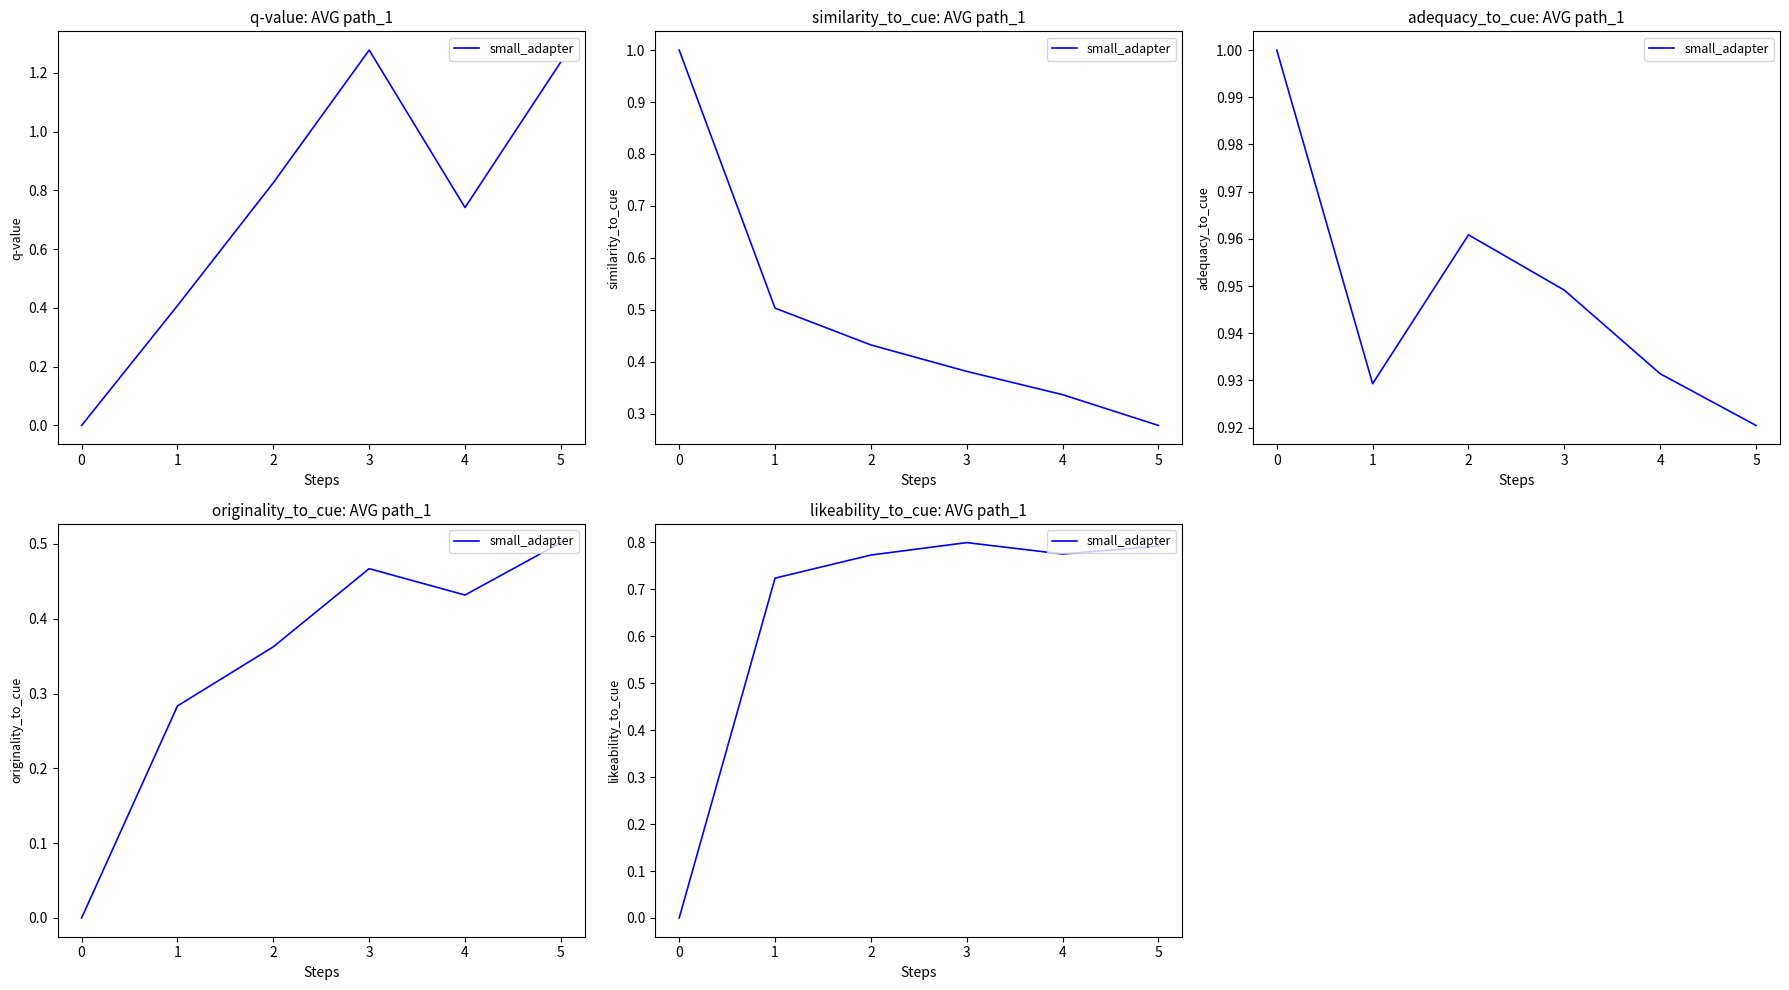

What value does the data have at 1?

0.7